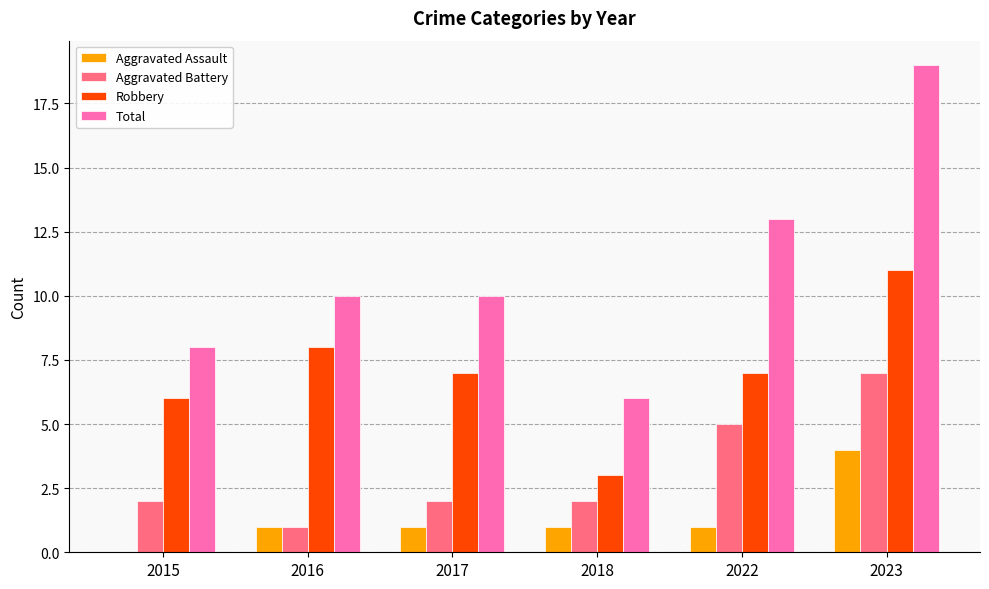

How many Aggravated Assault values are between 1 and 2?

4